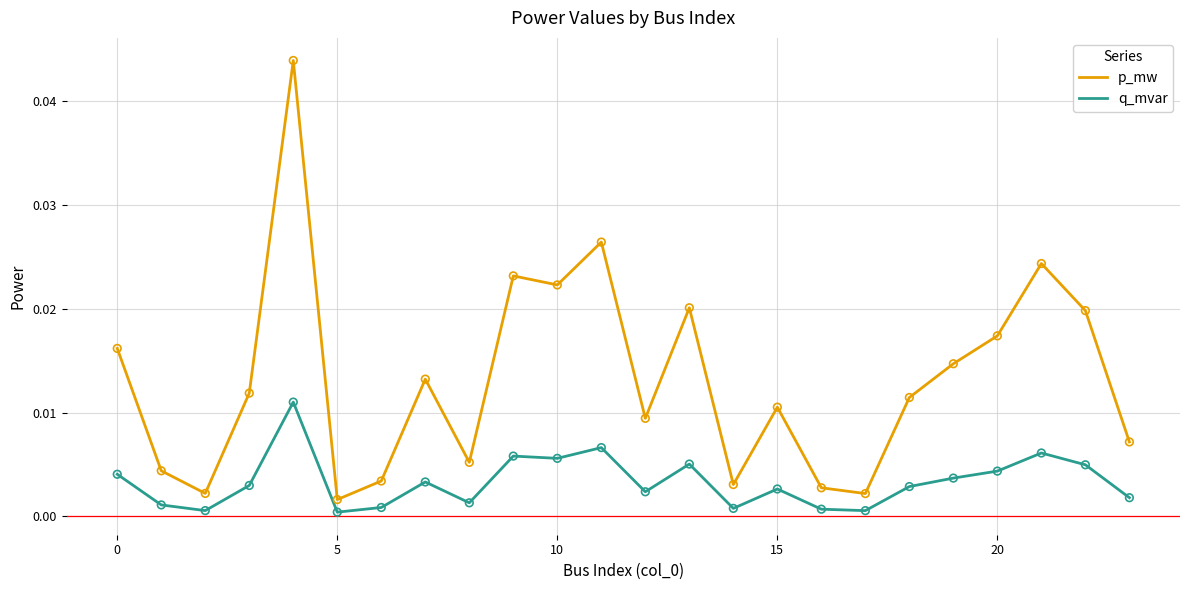

What are all the series names shown in the legend?

p_mw, q_mvar